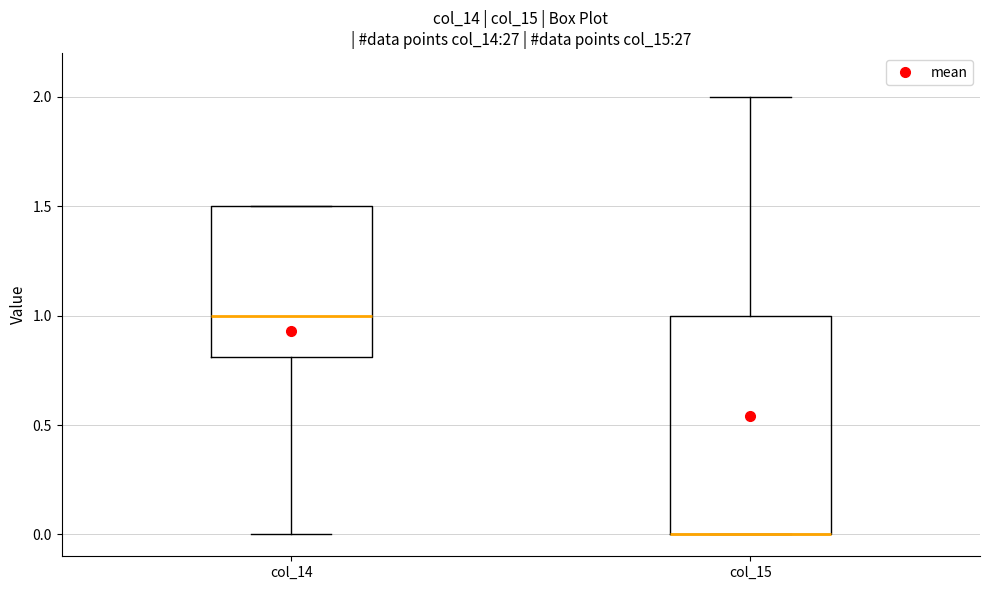

Reading left to right, read every box against the y-axis: the position of its median line, the range the box covers, and the ends of its whiskers. The values are not printed on the chart, so give them approximately, as read against the axis.

col_14: median 1.0, box 0.8 to 1.5, whiskers 0.0 to 1.5
col_15: median 0.0 (drawn on the box's lower edge), box 0.0 to 1.0, whiskers 0.0 to 2.0